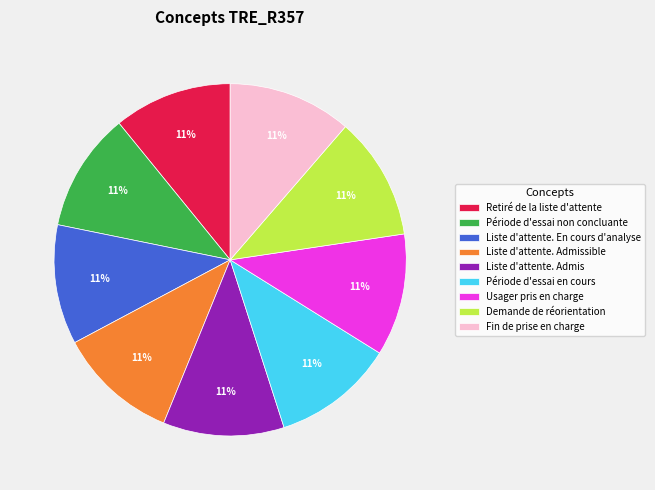

To the nearest percent, what portion does Liste d'attente. Admissible represent?

11%